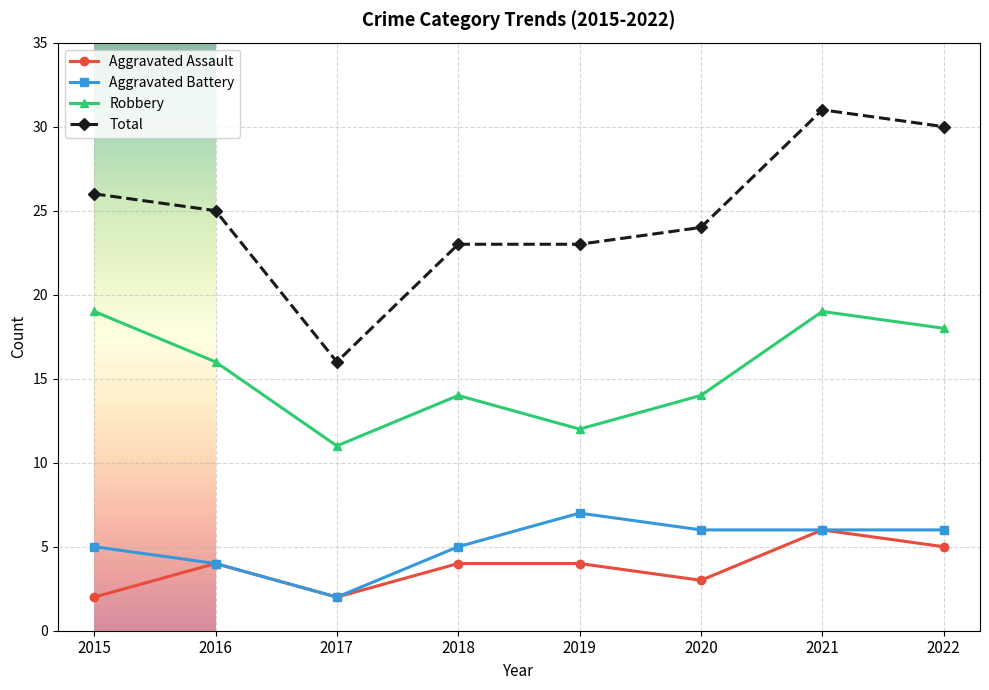

Count the number of data series in this chart.

4